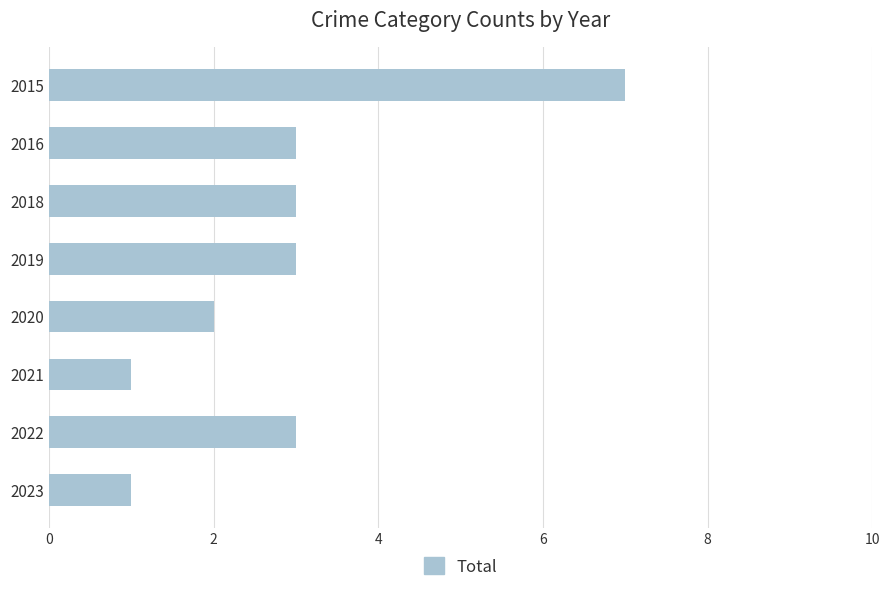

Reading bottom to top, transcribe all the data shown in this chart.

1	3	1	2	3	3	3	7